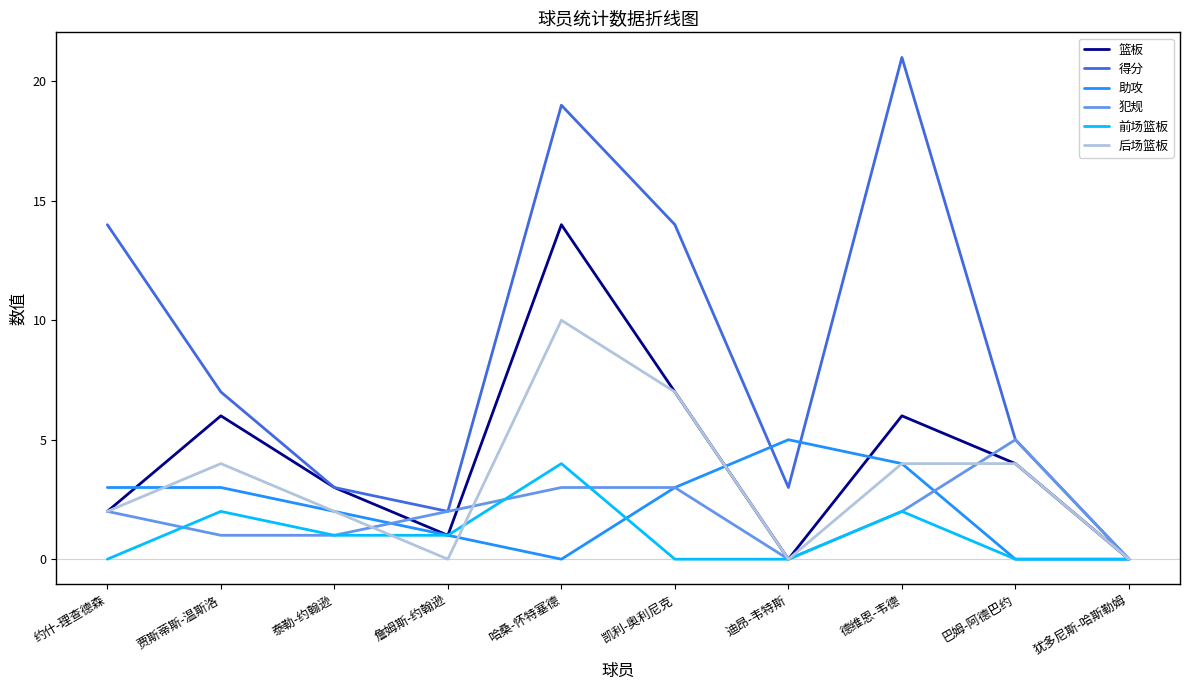

What are all the series names shown in the legend?

篮板, 得分, 助攻, 犯规, 前场篮板, 后场篮板